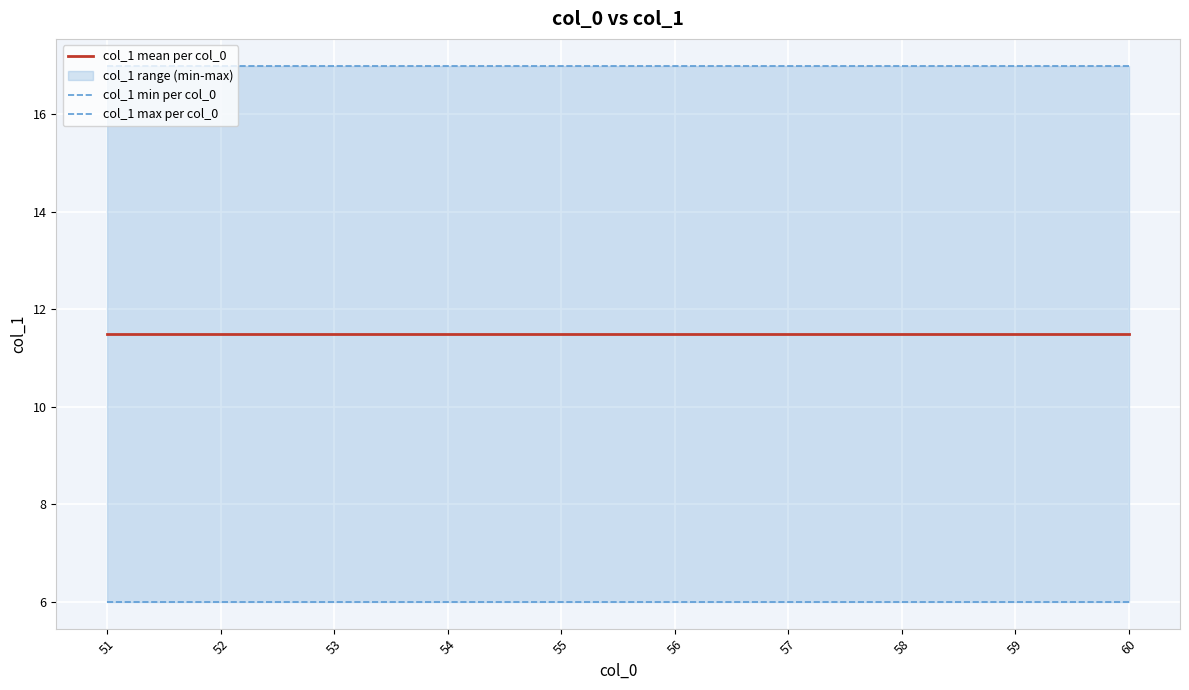

Rank the series by their maximum value, from lowest to highest.

col_1 min per col_0, col_1 mean per col_0, col_1 max per col_0